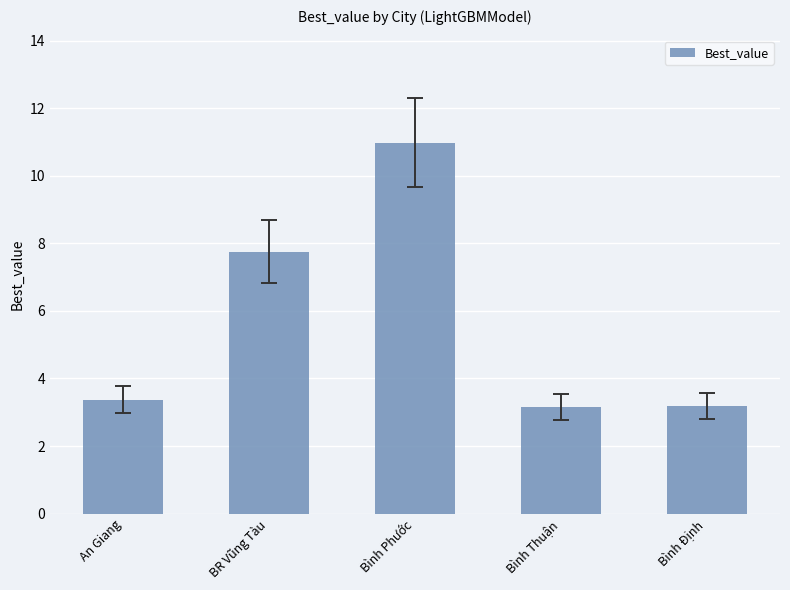

What value does the data have at An Giang?

3.4